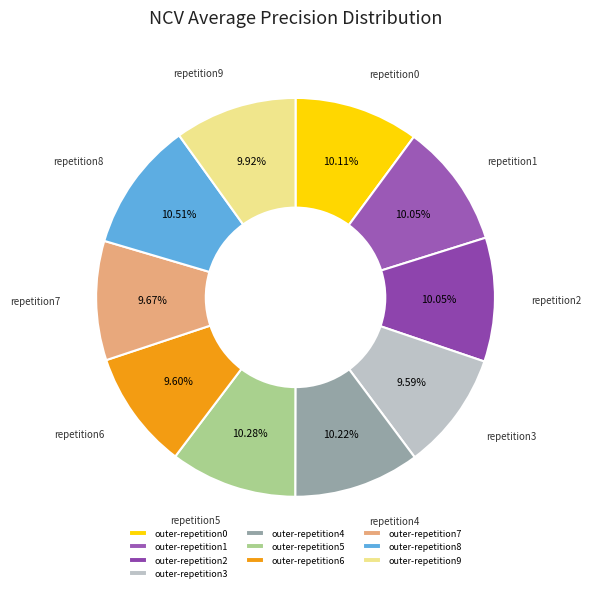

What percentage is the outer-repetition9 slice, to the nearest percent?

10%